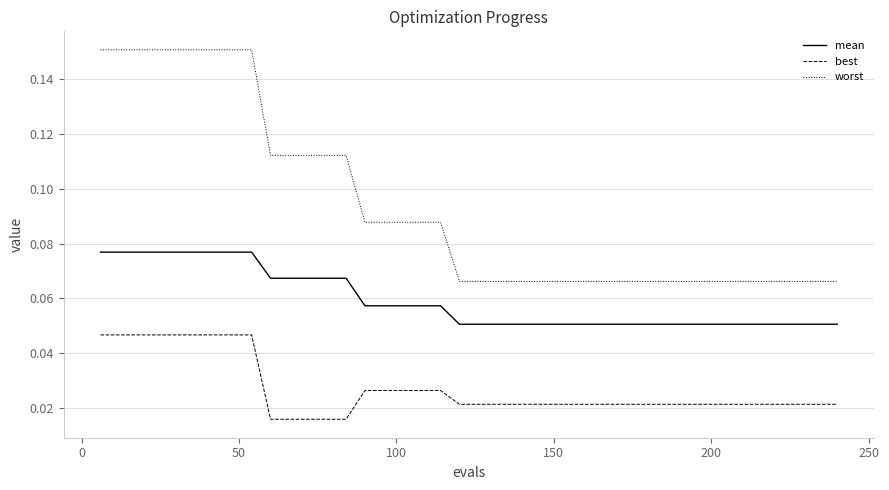

Which series has the widest spread of values?

worst